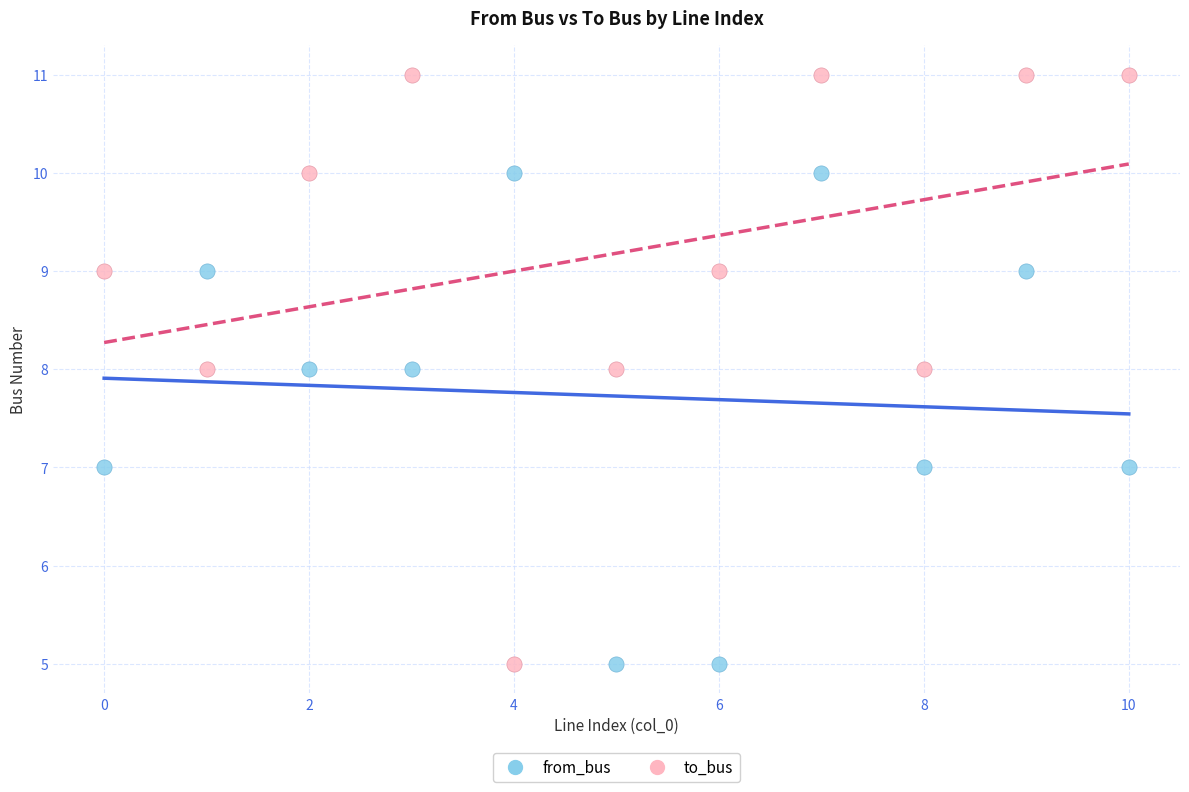

Which series has the widest spread of Y values?

to_bus